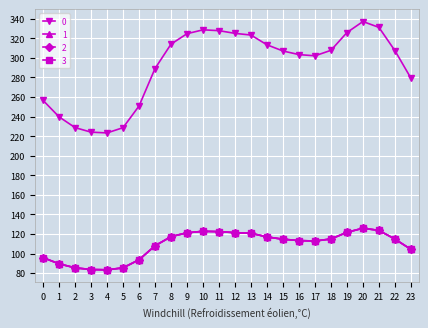

Is this an area chart (filled region under the line)?

No